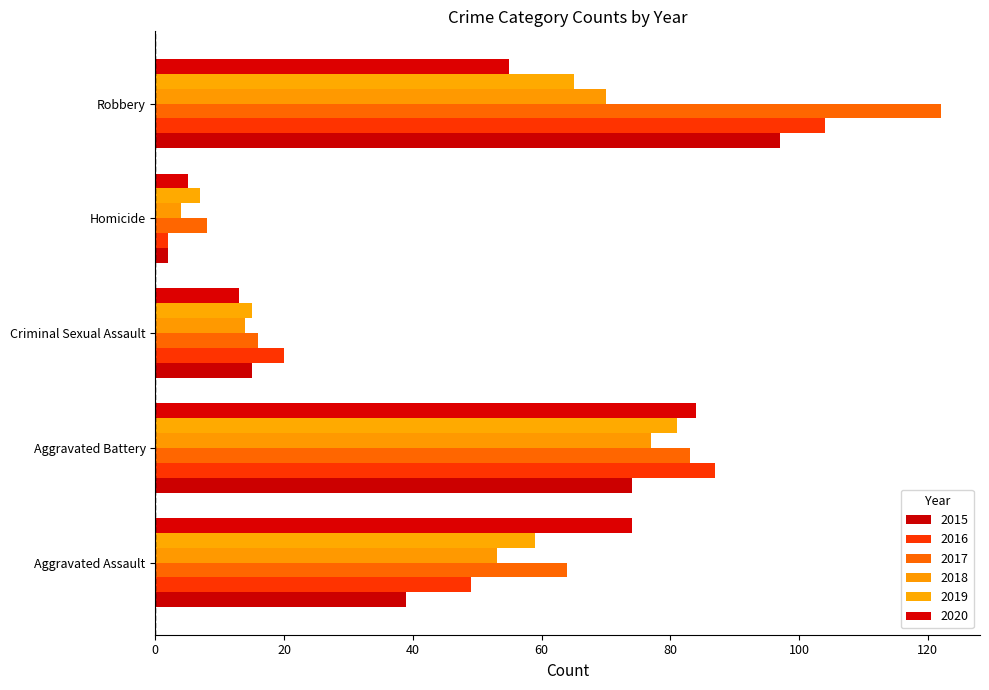

Which series has the widest spread of values?

2017